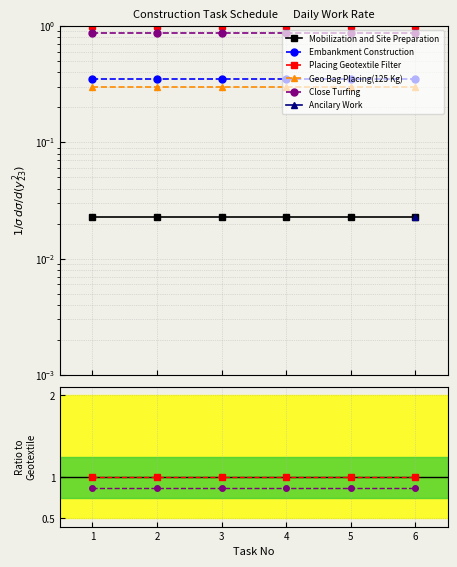

At which label is Embankment Construction closest to 0?

1